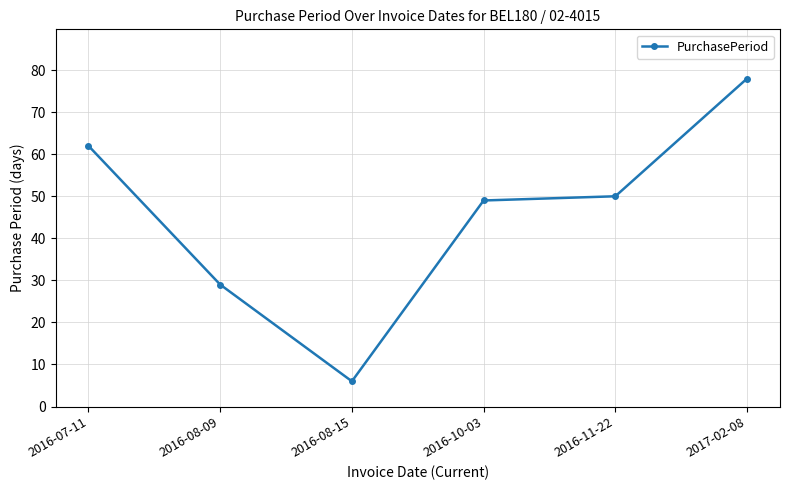

Reading left to right, list all the values displayed in this chart.

62	29	6	49	50	78